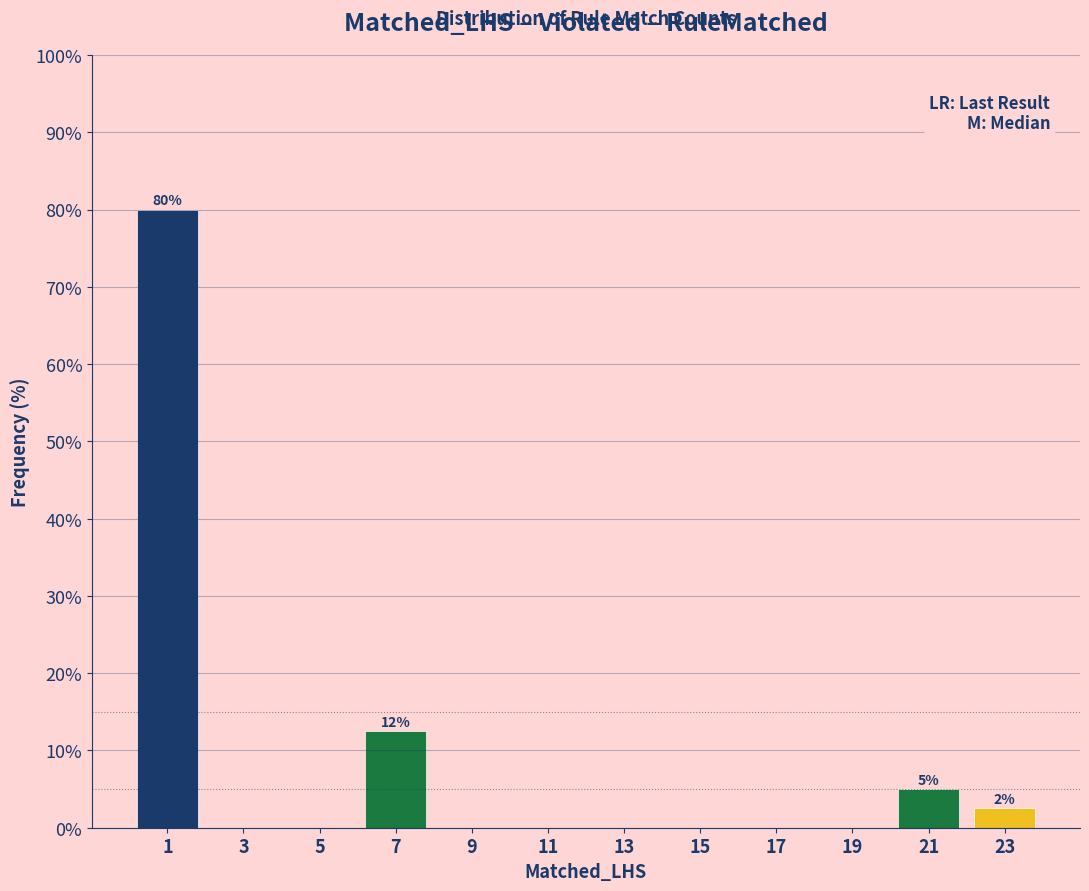

Which range on the x-axis has the tallest bar?

0 to 2